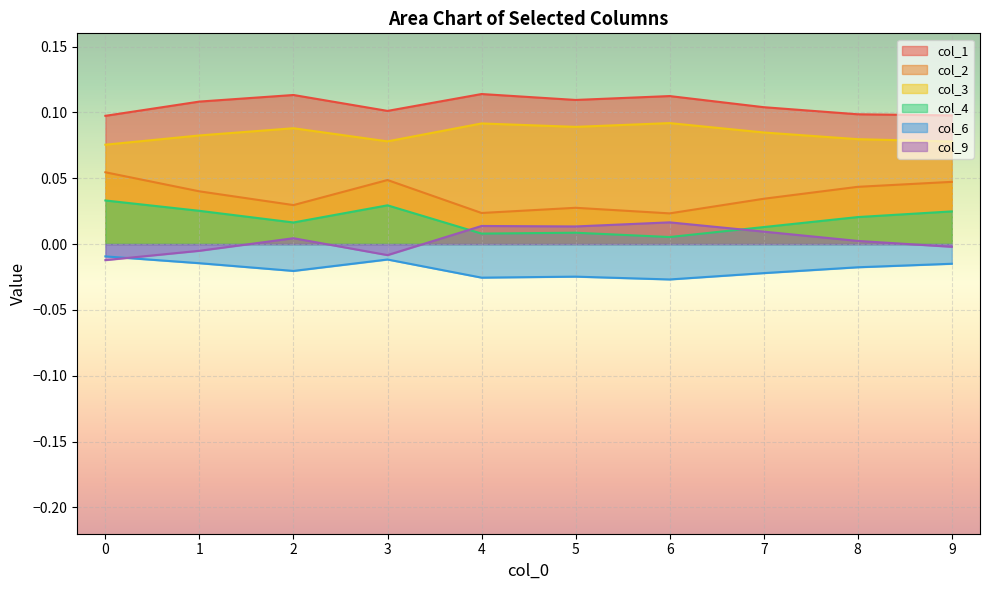

How many lines are shown in the chart?

6